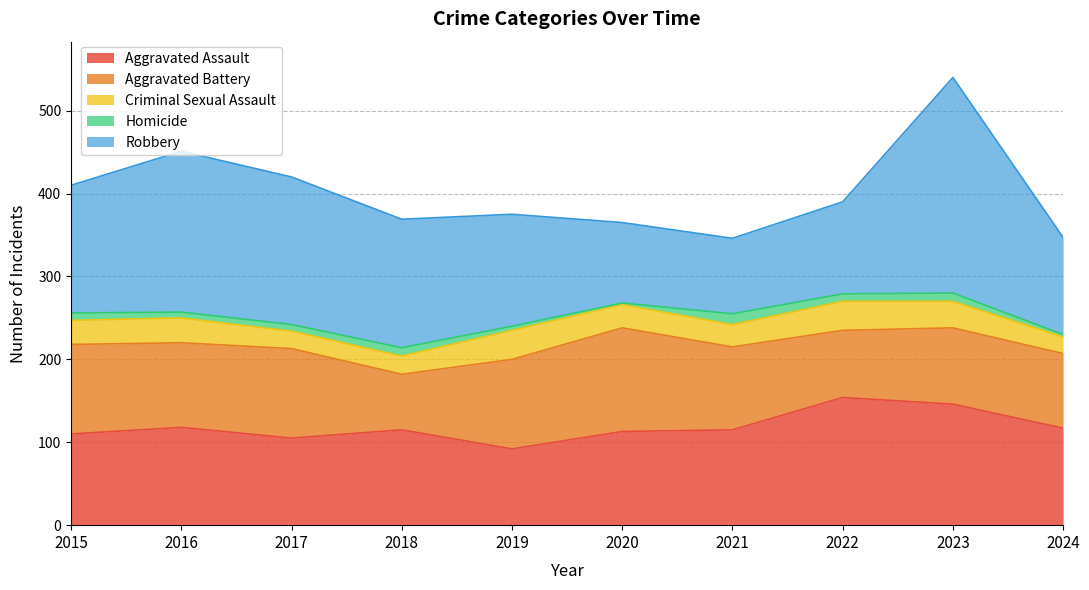

At which label does Aggravated Assault first exceed 115?

2016